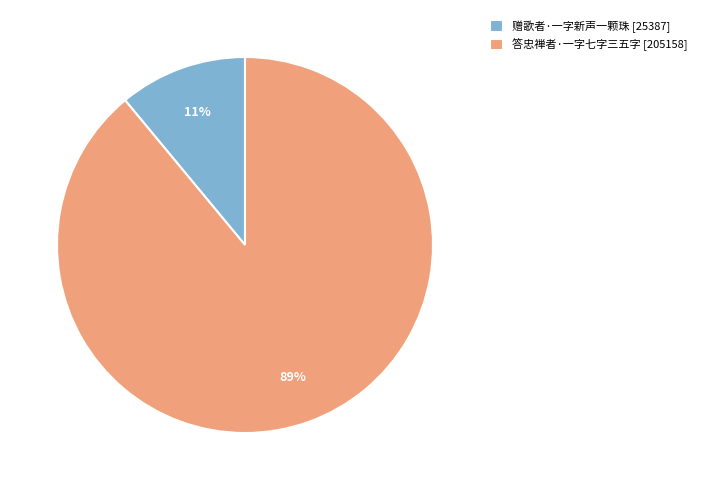

To the nearest percent, what is the combined percentage of 答忠禅者·一字七字三五字 and 赠歌者·一字新声一颗珠?

100%